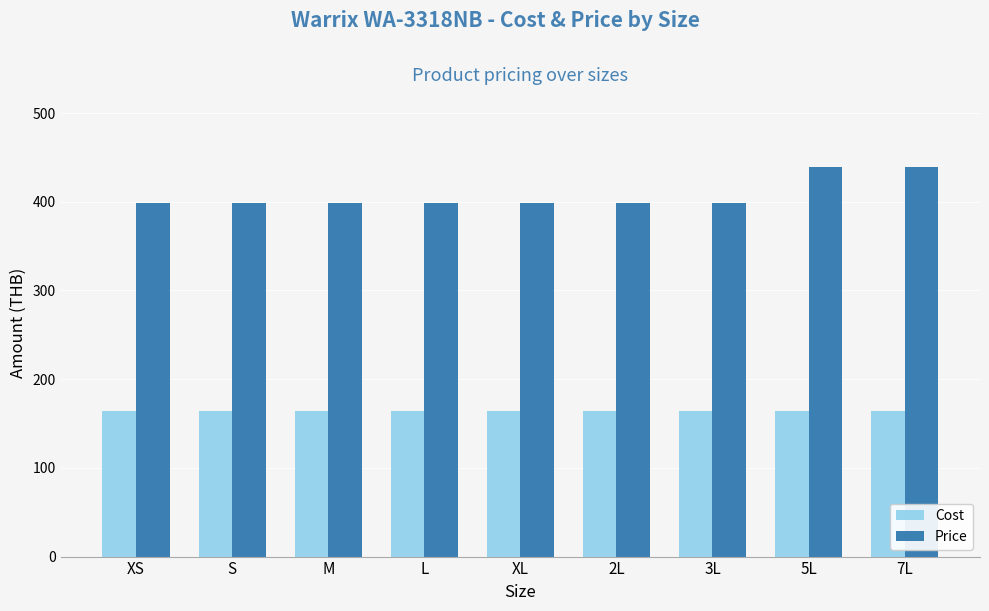

True or false: Cost has a value of 81 at XS.

False